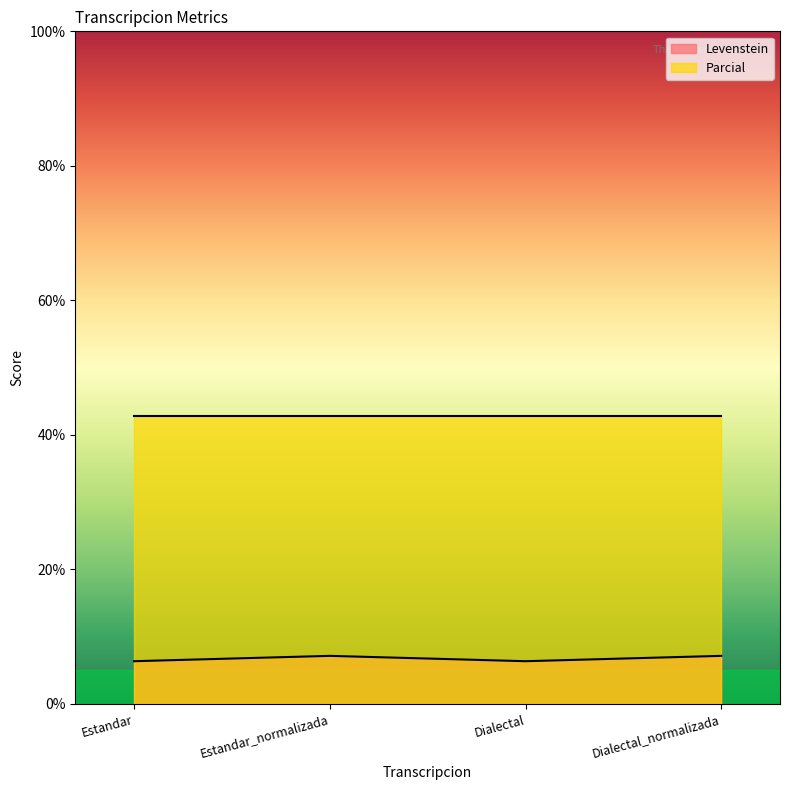

What is the change in value from Estandar to Estandar_normalizada?

+0.8